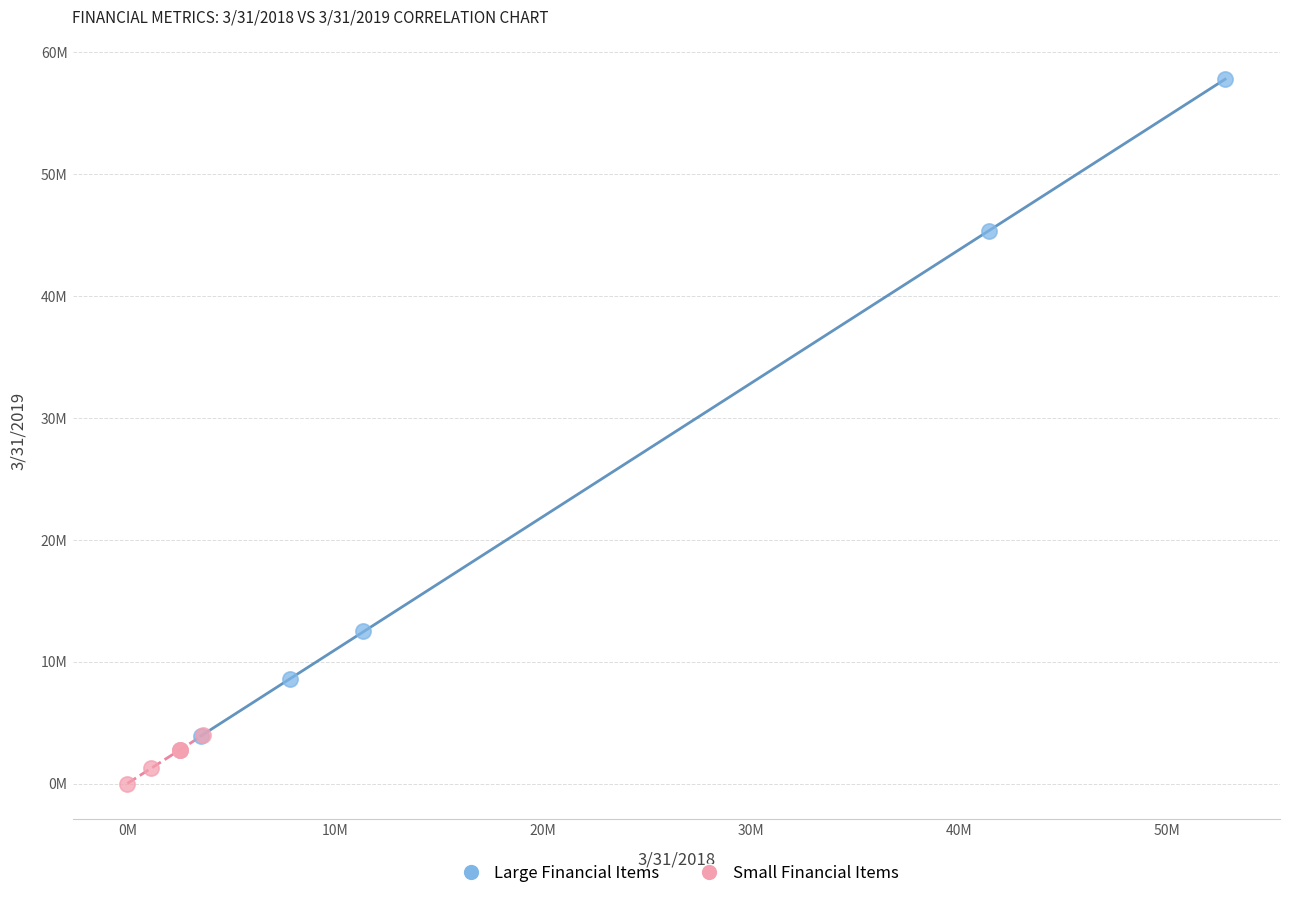

Which series contains the lowest Y value?

Small Financial Items